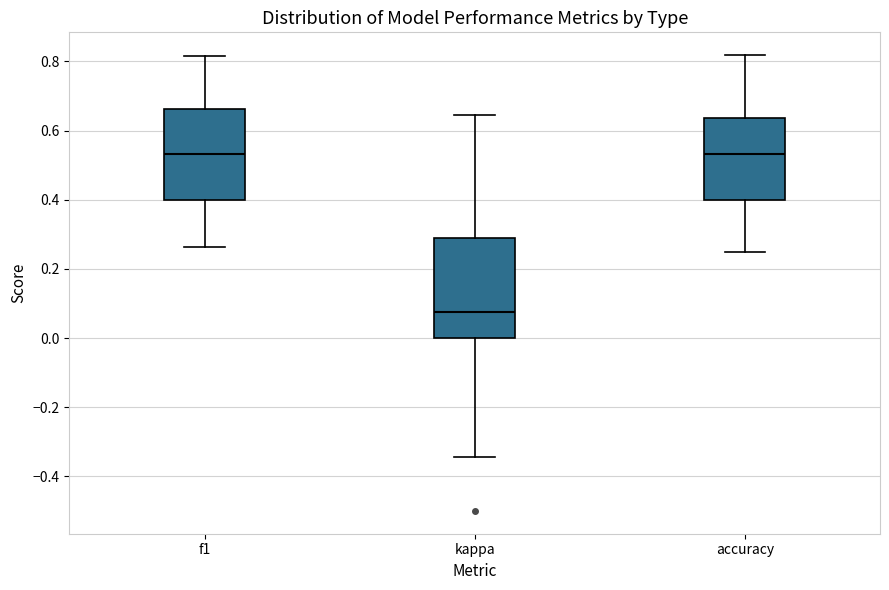

Reading left to right, transcribe this box plot: for each box, give where its median line is, the range the box spans, and where its two whiskers end, as read against the y-axis. The values are not printed on the chart, so give them approximately, as read against the axis.

f1: median 0.54, box 0.40 to 0.66, whiskers 0.26 to 0.82
kappa: median 0.08, box 0.00 to 0.30, whiskers -0.34 to 0.64
accuracy: median 0.54, box 0.40 to 0.64, whiskers 0.26 to 0.82